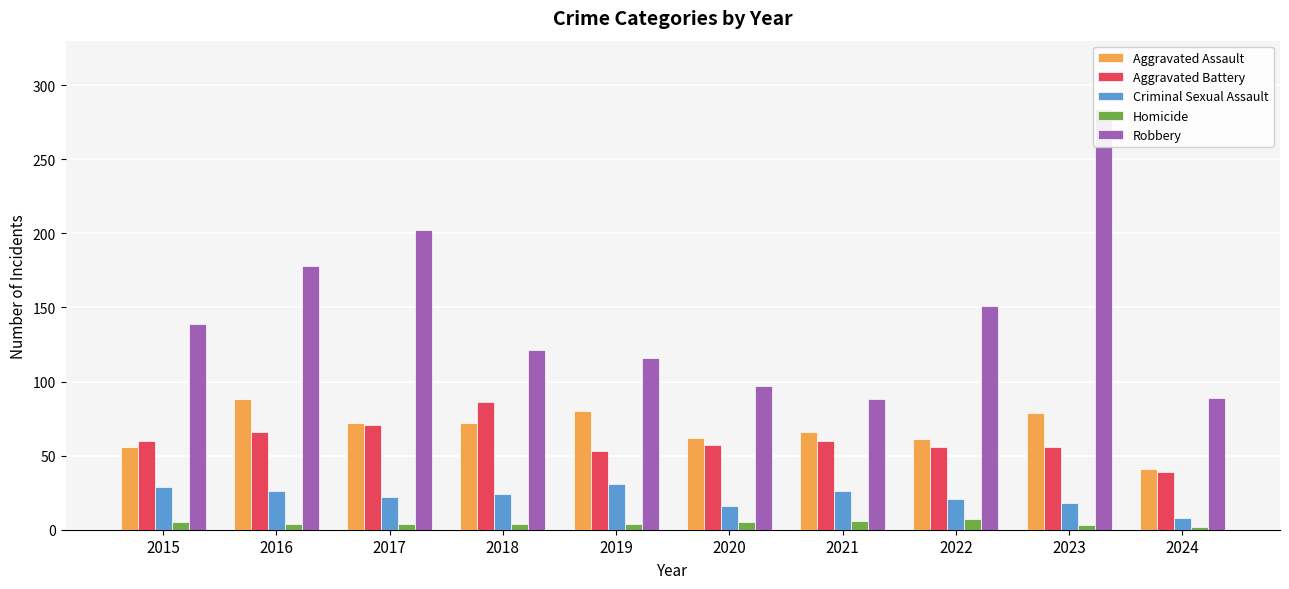

What is the value of the Homicide bar at the 8th from the left?

7